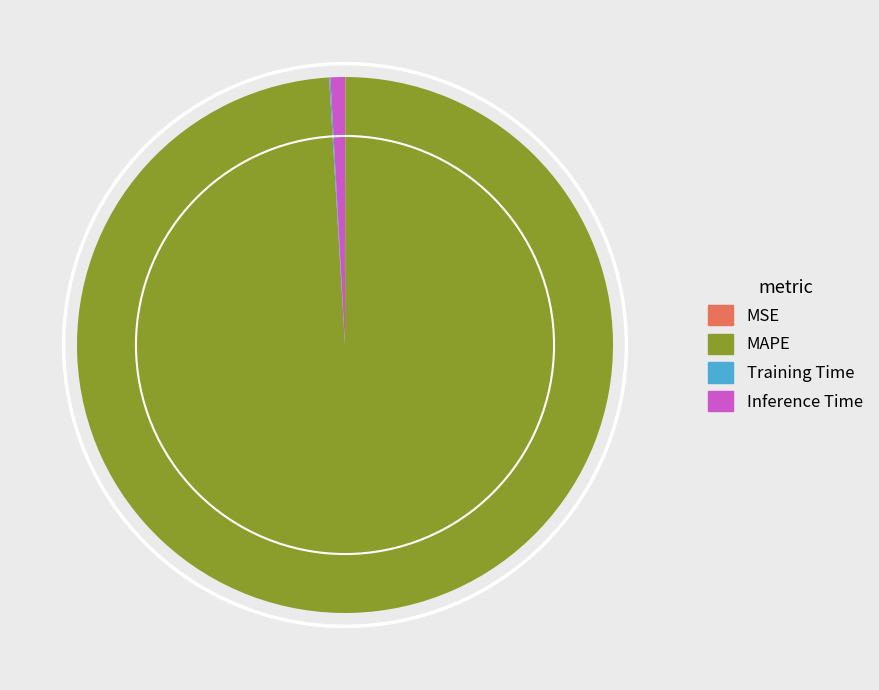

Which slice is the largest?

MAPE